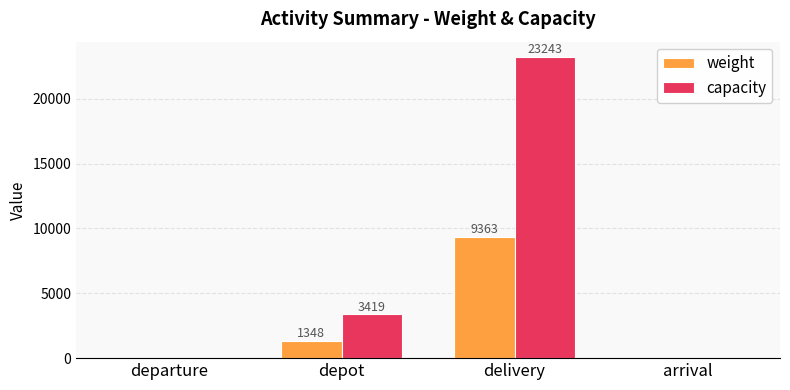

Which series changed the most between depot and delivery?

capacity